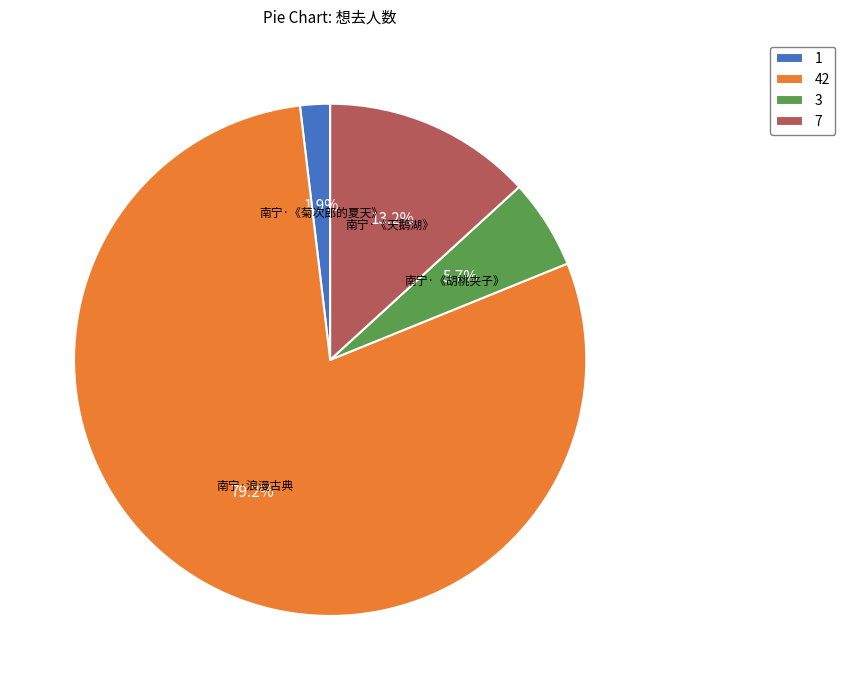

Count the number of slices in the pie.

4